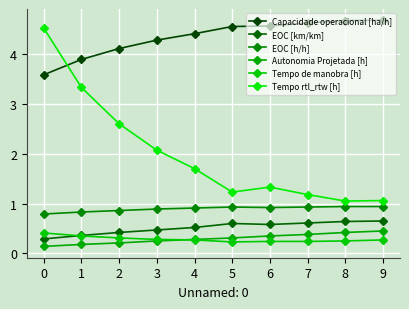

Is it true that EOC [km/km] equals 0.4 at 2?

True